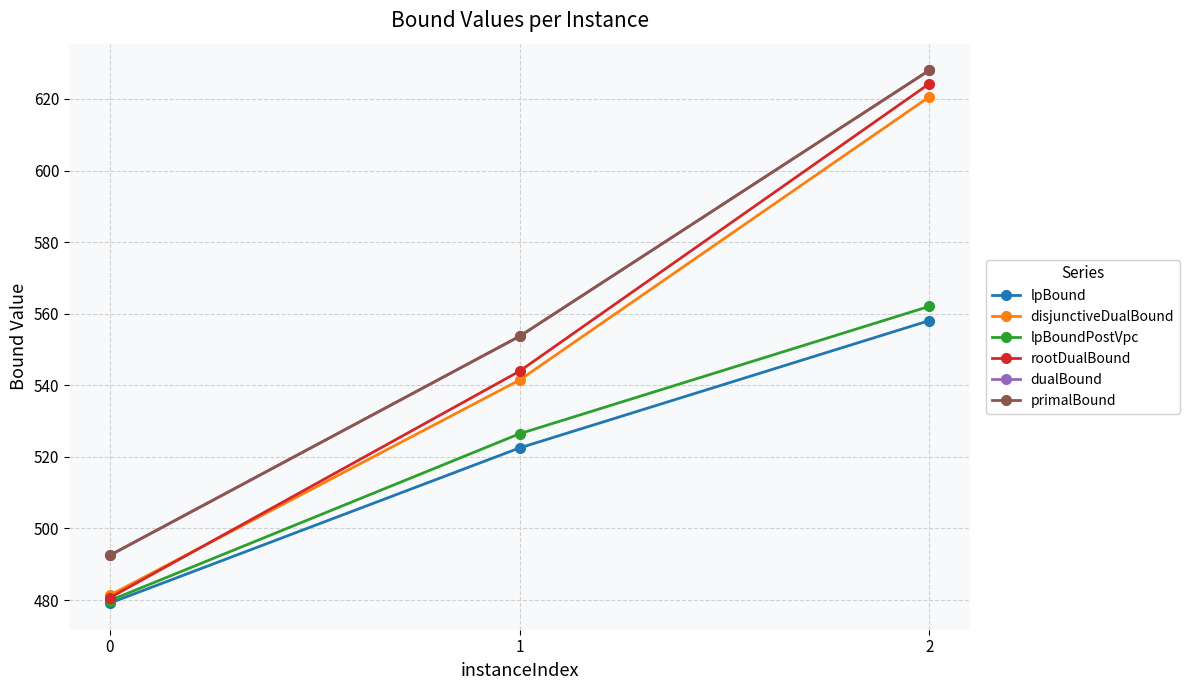

Between 1 and 2, which series saw the biggest shift?

rootDualBound